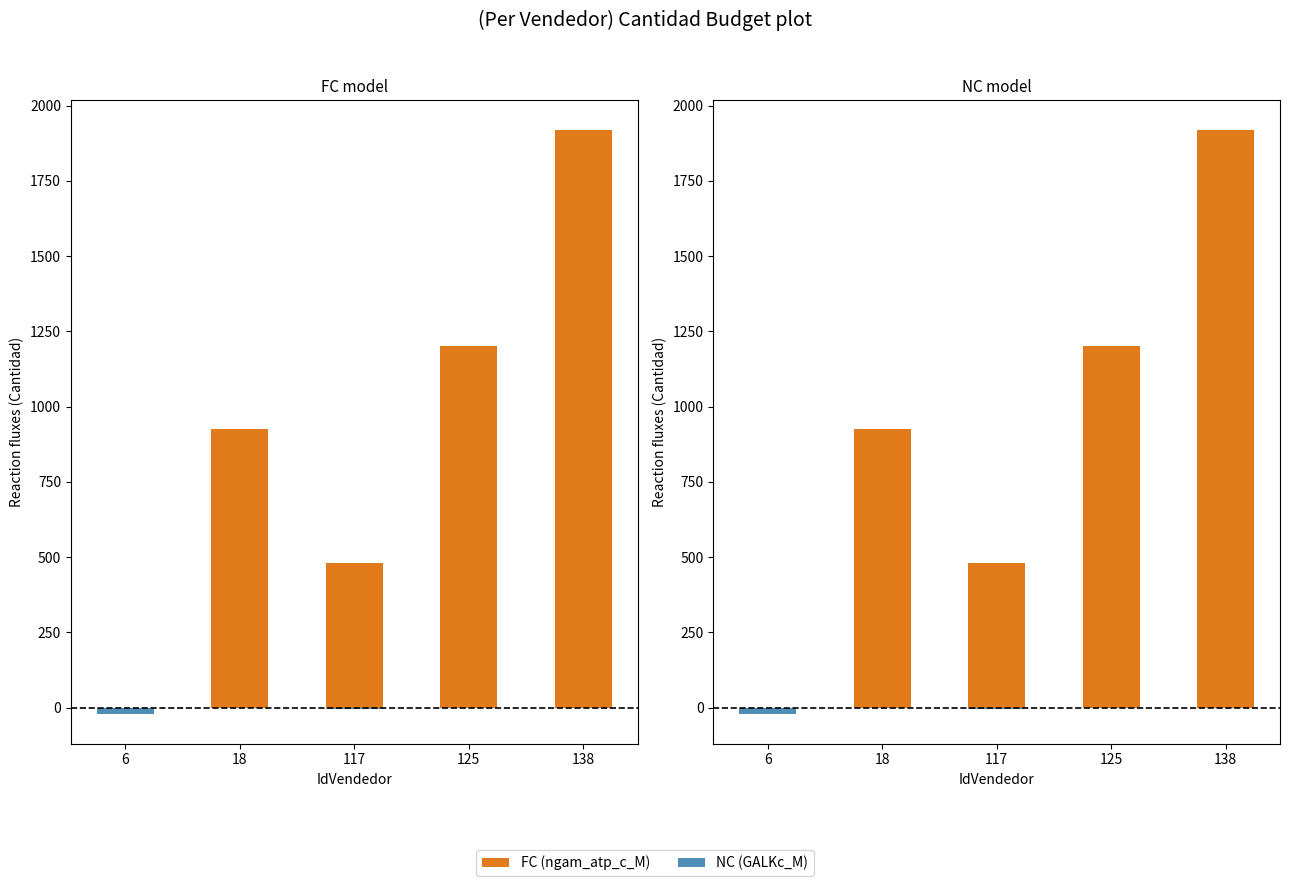

At which category does the chart reach its minimum across all series?

6